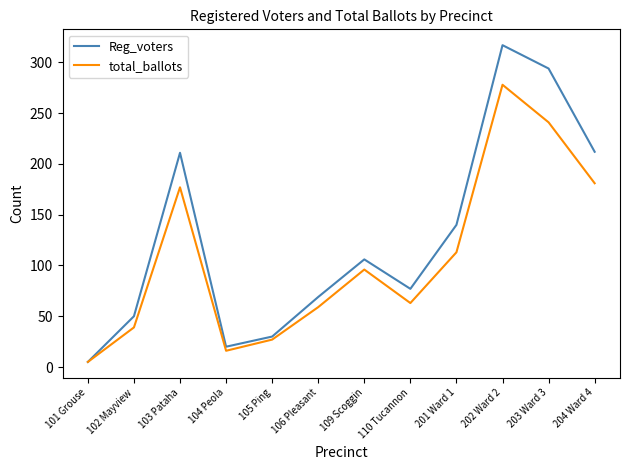

What is the difference between the maximum and second lowest values in the total_ballots series?

262